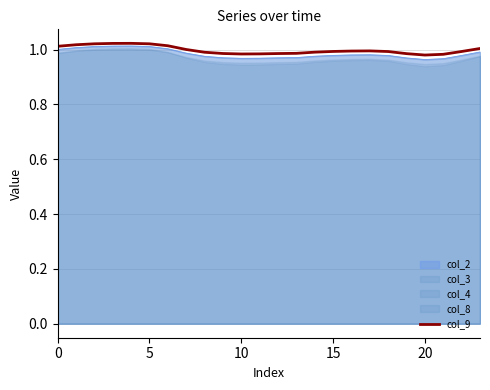

What is the greatest value displayed?

1.0